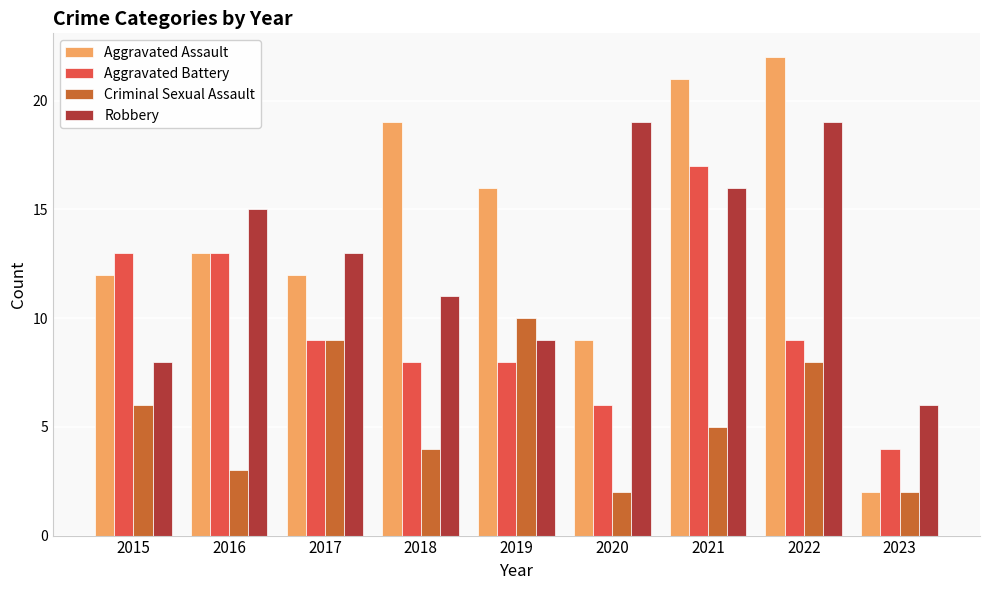

List the series in order of their peak value, highest first.

Aggravated Assault, Robbery, Aggravated Battery, Criminal Sexual Assault